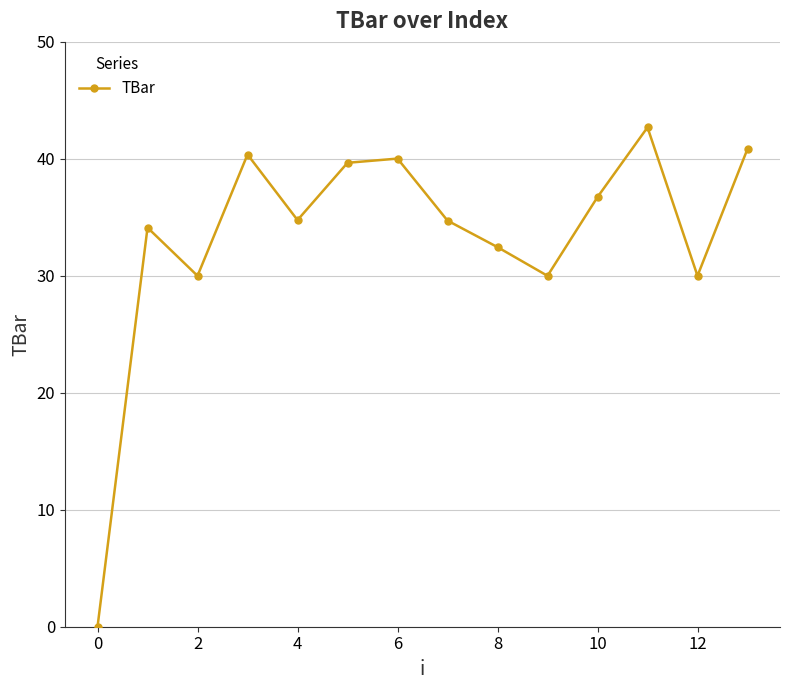

How many points are higher than both their immediate neighbors (excluding endpoints)?

4